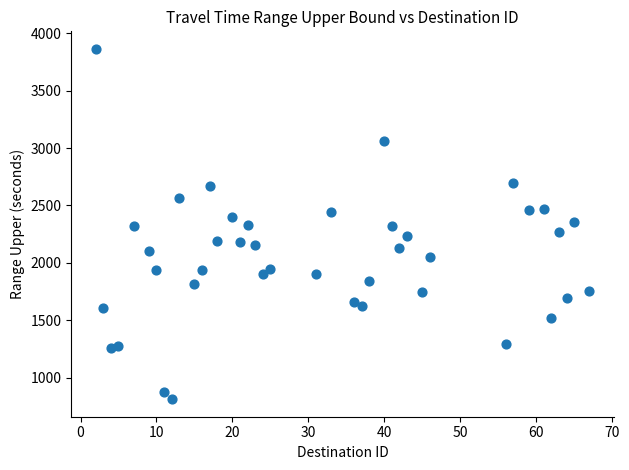

What is the range of X values (max minus min)?

65